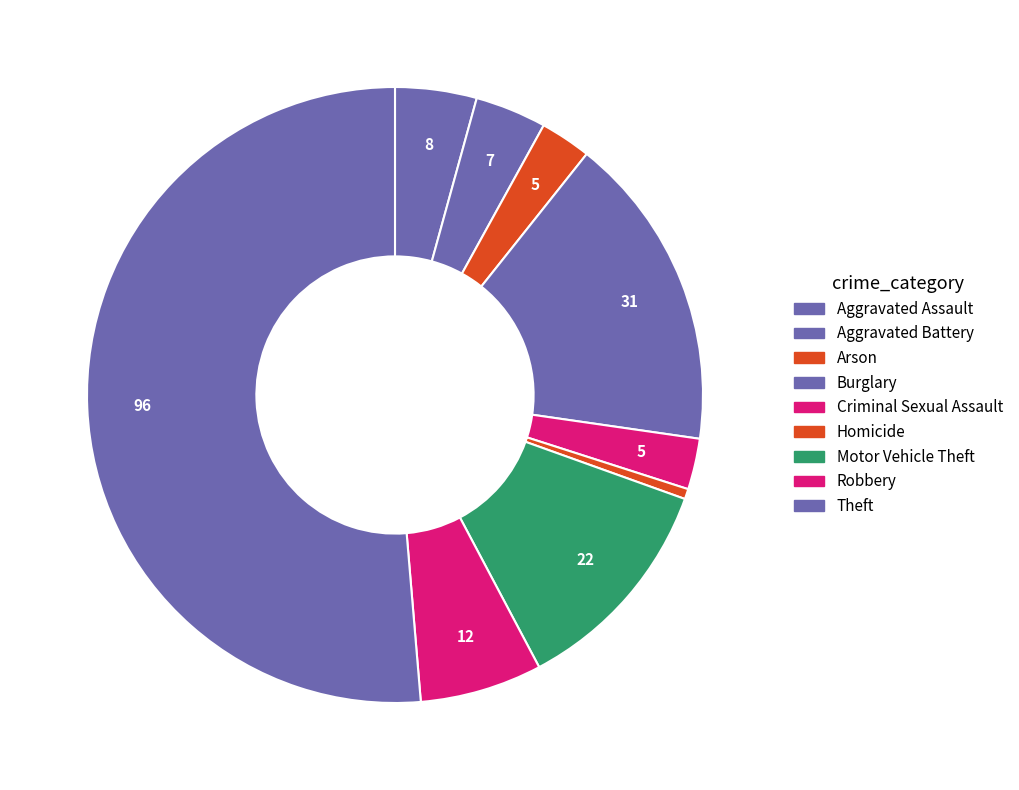

To the nearest percent, what is the average slice percentage?

11%